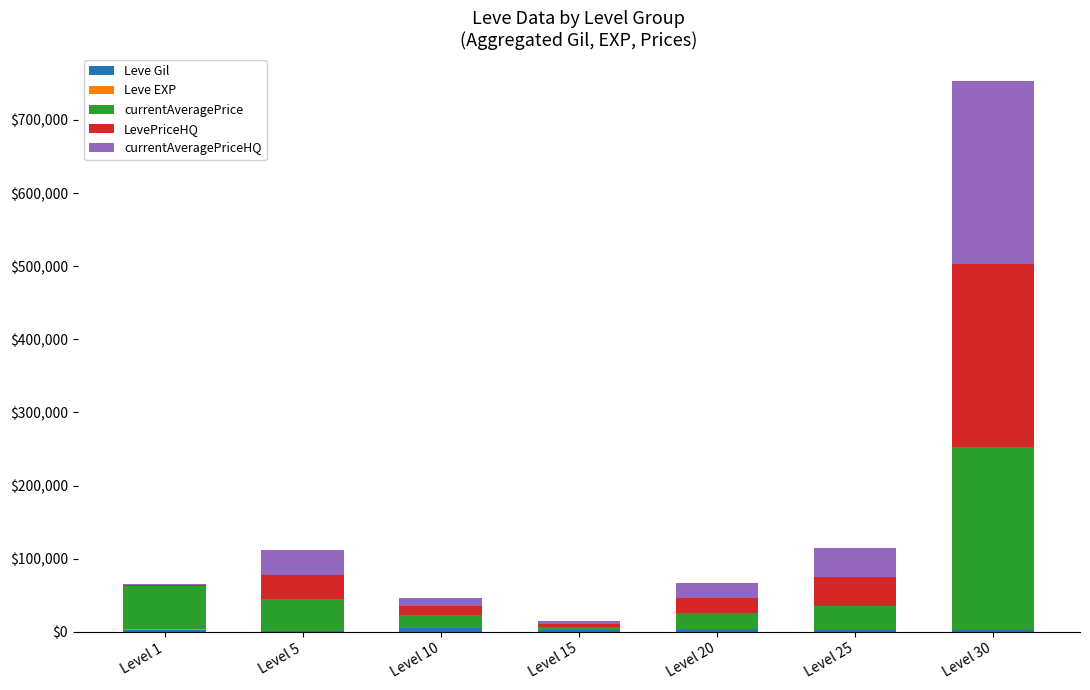

How many distinct data groups are displayed?

5